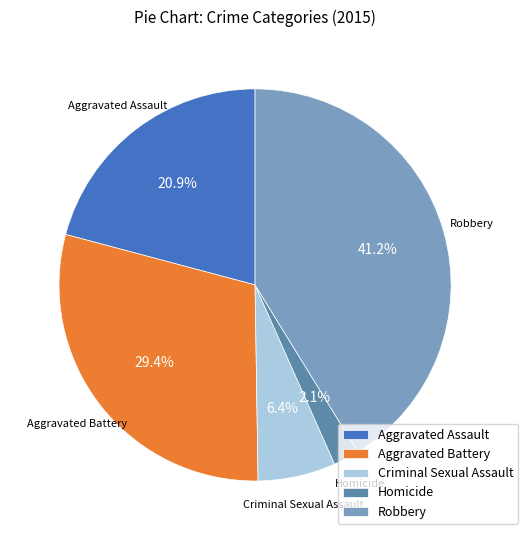

Rank the categories by value from highest to lowest.

Robbery, Aggravated Battery, Aggravated Assault, Criminal Sexual Assault, Homicide